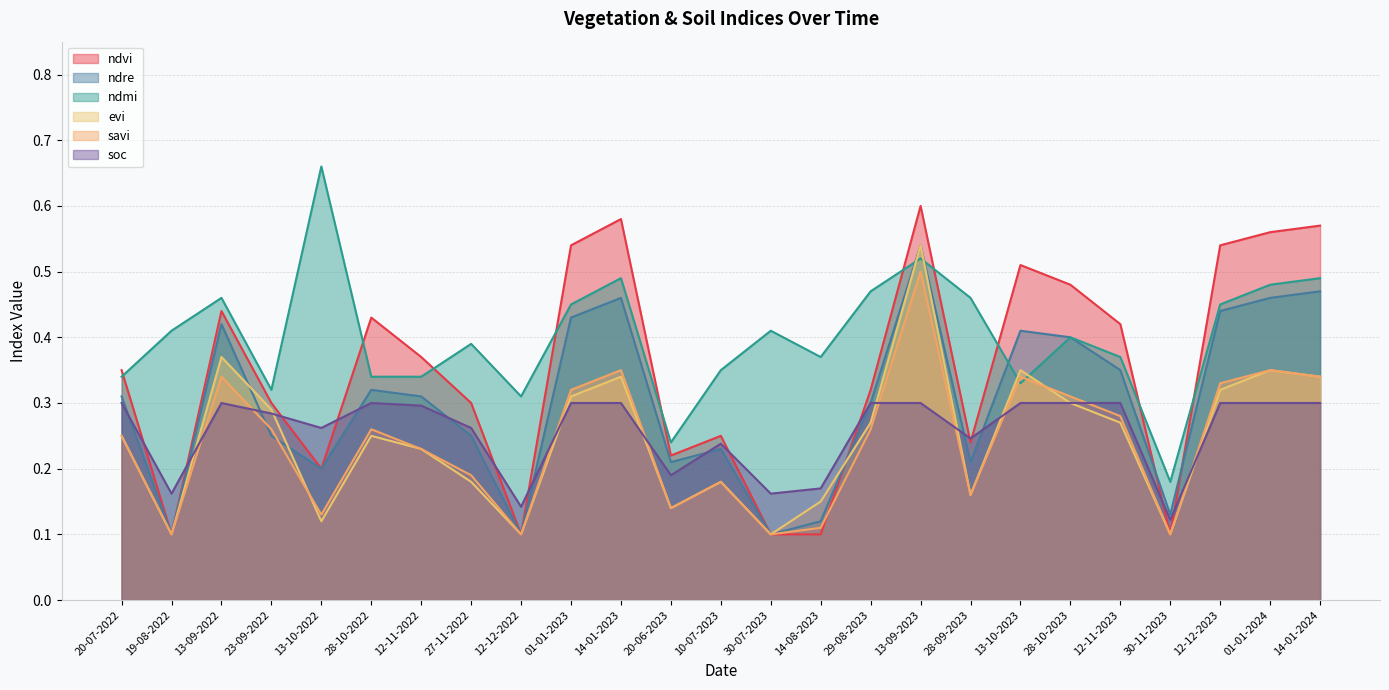

What are all the series names shown in the legend?

ndvi, ndre, ndmi, evi, savi, soc